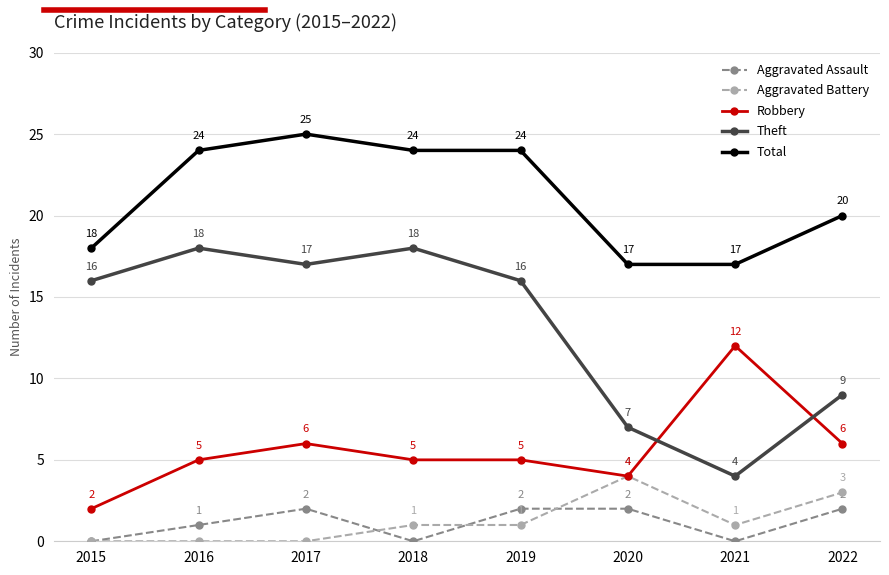

What is the value of the Robbery point at the 2nd from the left?

5